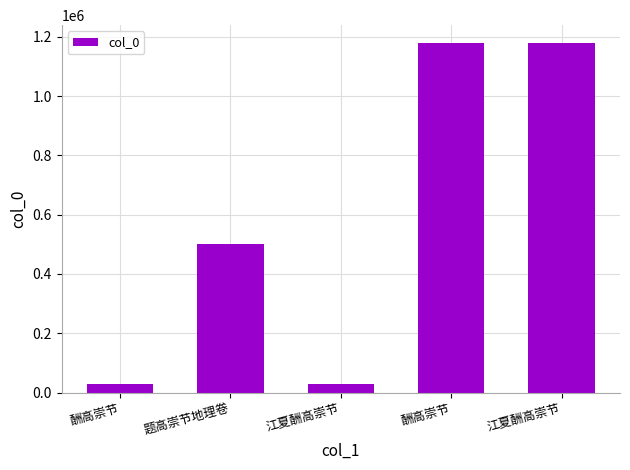

Which label corresponds to the largest value in the chart?

酬高崇节